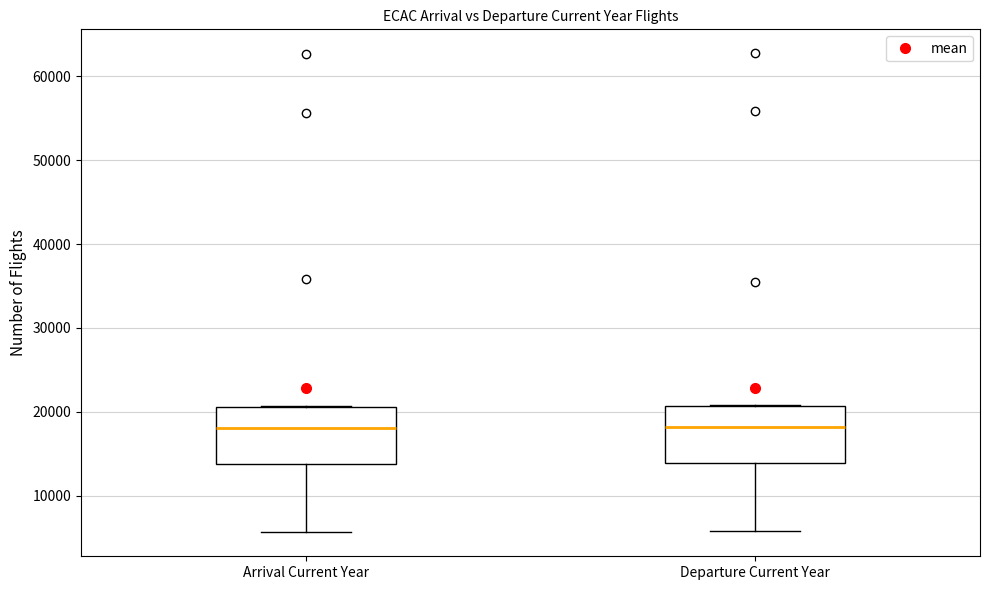

Where does the lower whisker of the box for Departure Current Year end on the y-axis? The values are not printed on the chart, so give them approximately, as read against the axis.

6000